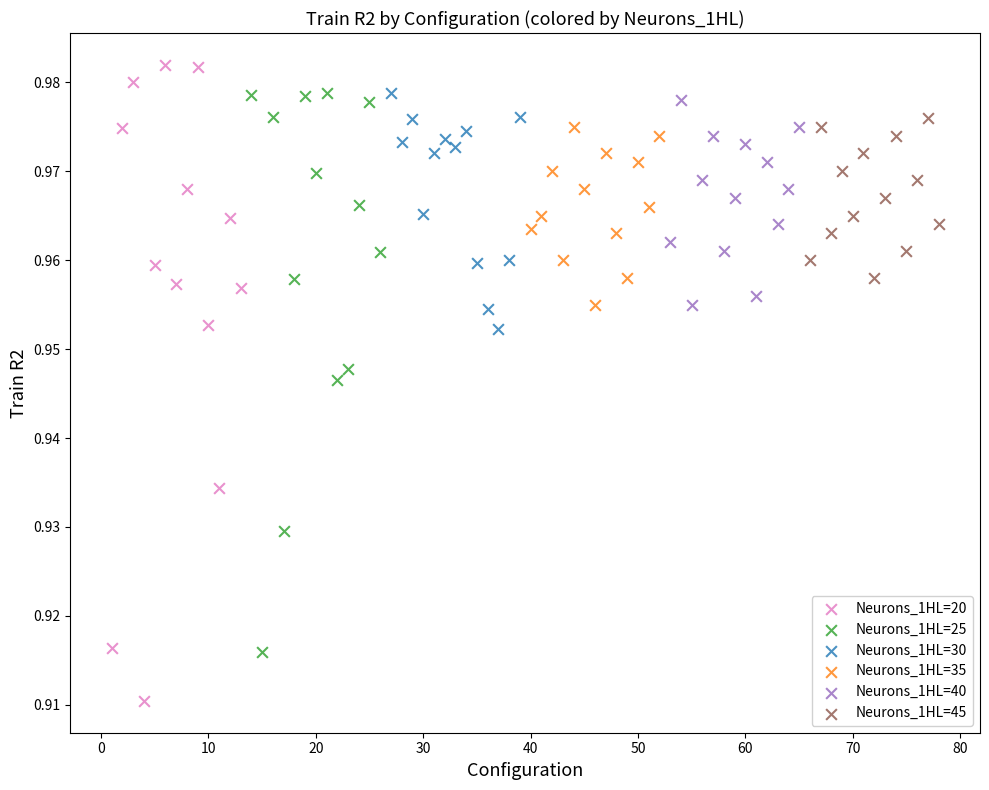

Which series reaches the minimum Y coordinate?

Neurons_1HL=20